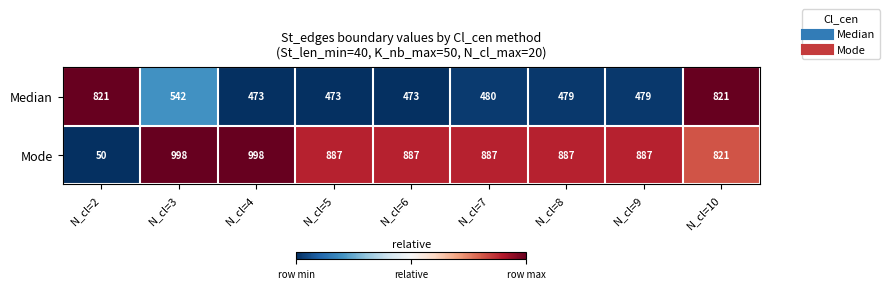

List the series in order of their peak value, lowest first.

Median, Mode